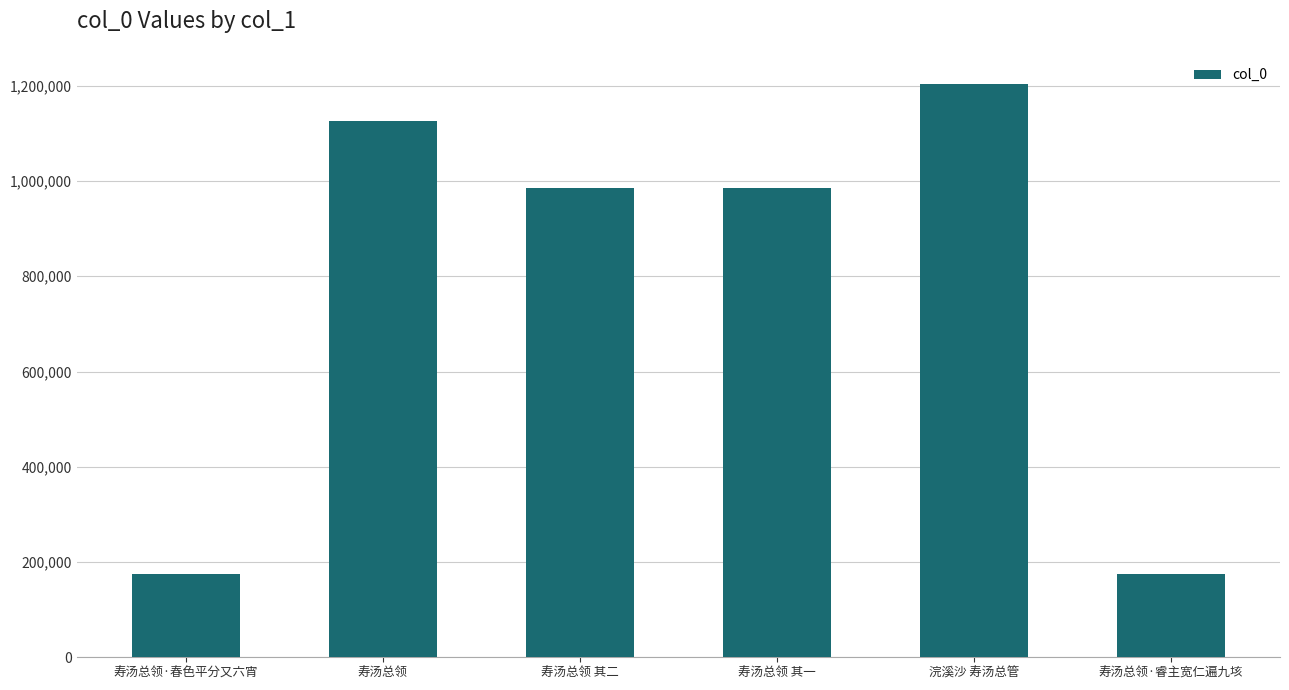

The value at 浣溪沙 寿汤总管 is 1572051. True or false?

False